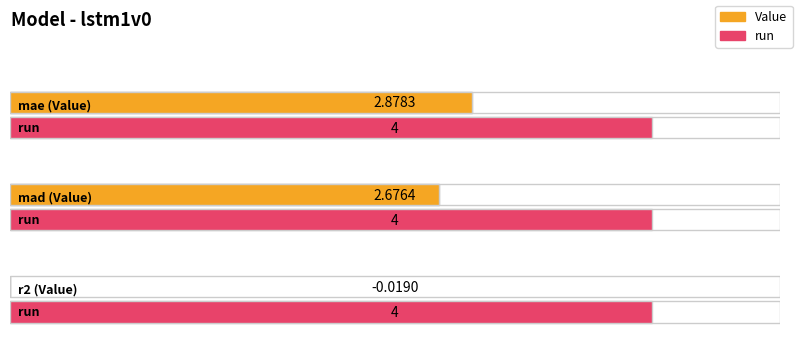

What position from the left is r2?

3